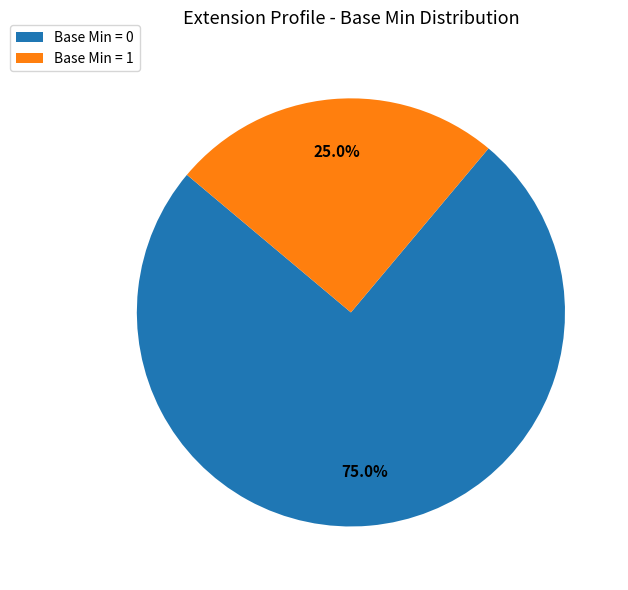

Count the number of slices in the pie.

2